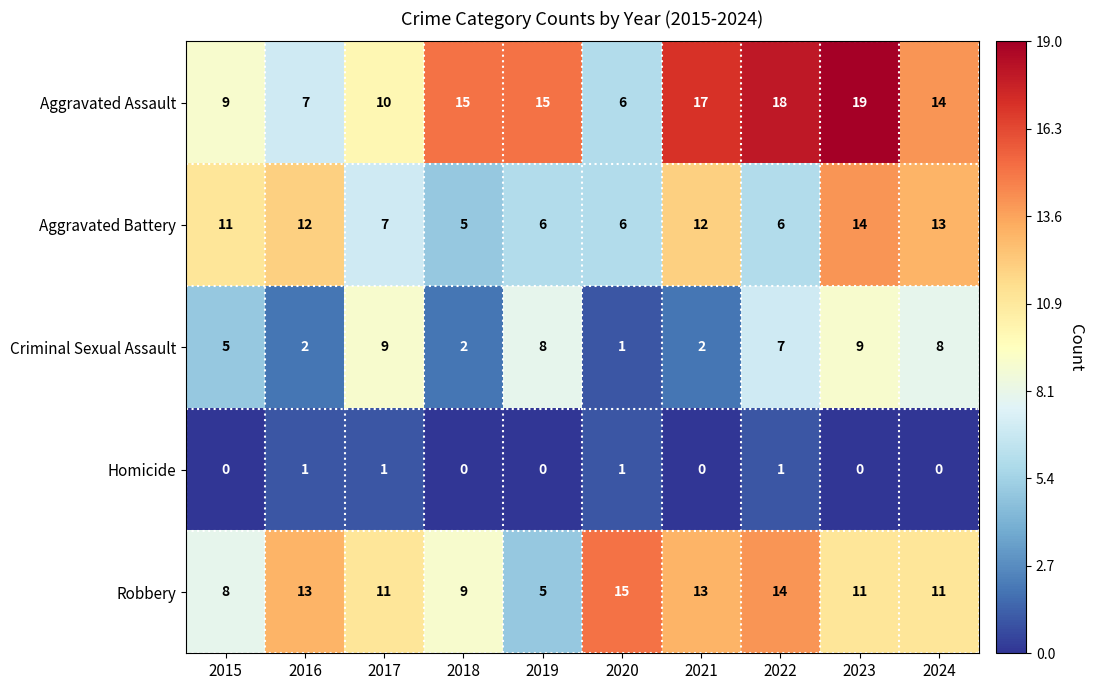

Which series has the largest total across all categories?

Aggravated Assault